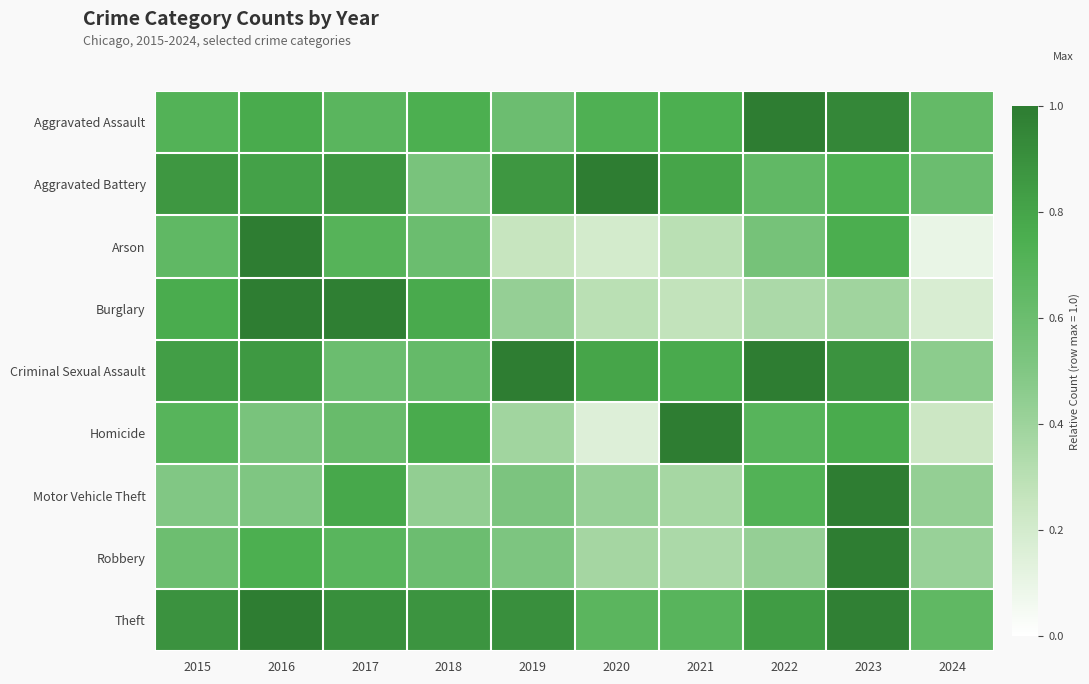

Which has a higher value, 2019 or 2015?

2015